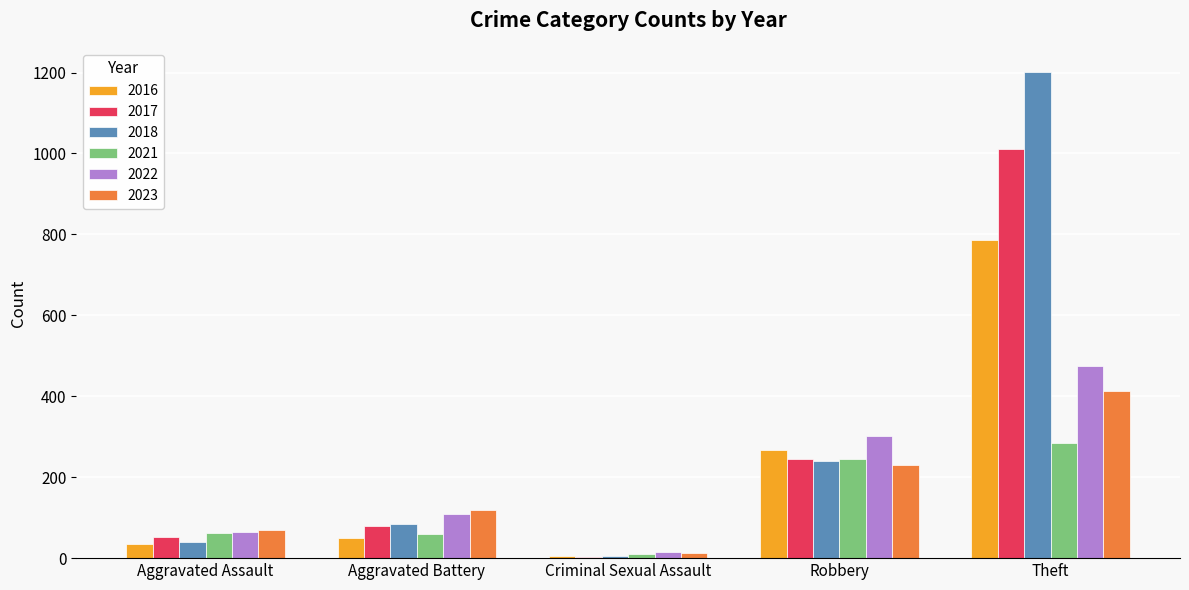

True or false: 2016 has a value of 36 at Aggravated Assault.

True